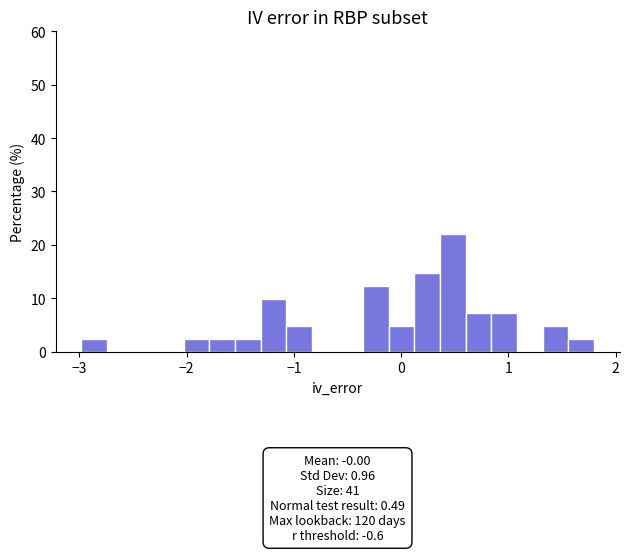

Around what value on the x-axis is the tallest bar? Give the approximate position of its centre, as read against the axis.

0.5